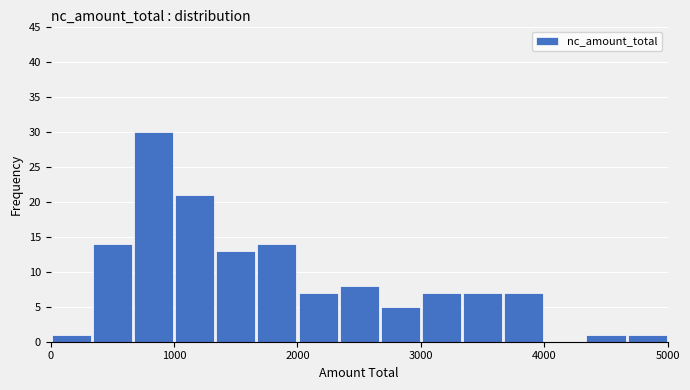

Read against the x-axis, roughly where is the centre of the tallest bar?

800